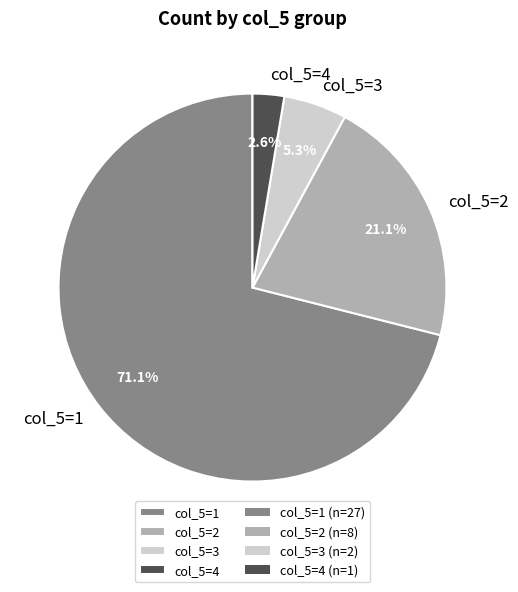

Does any single category account for the majority?

Yes